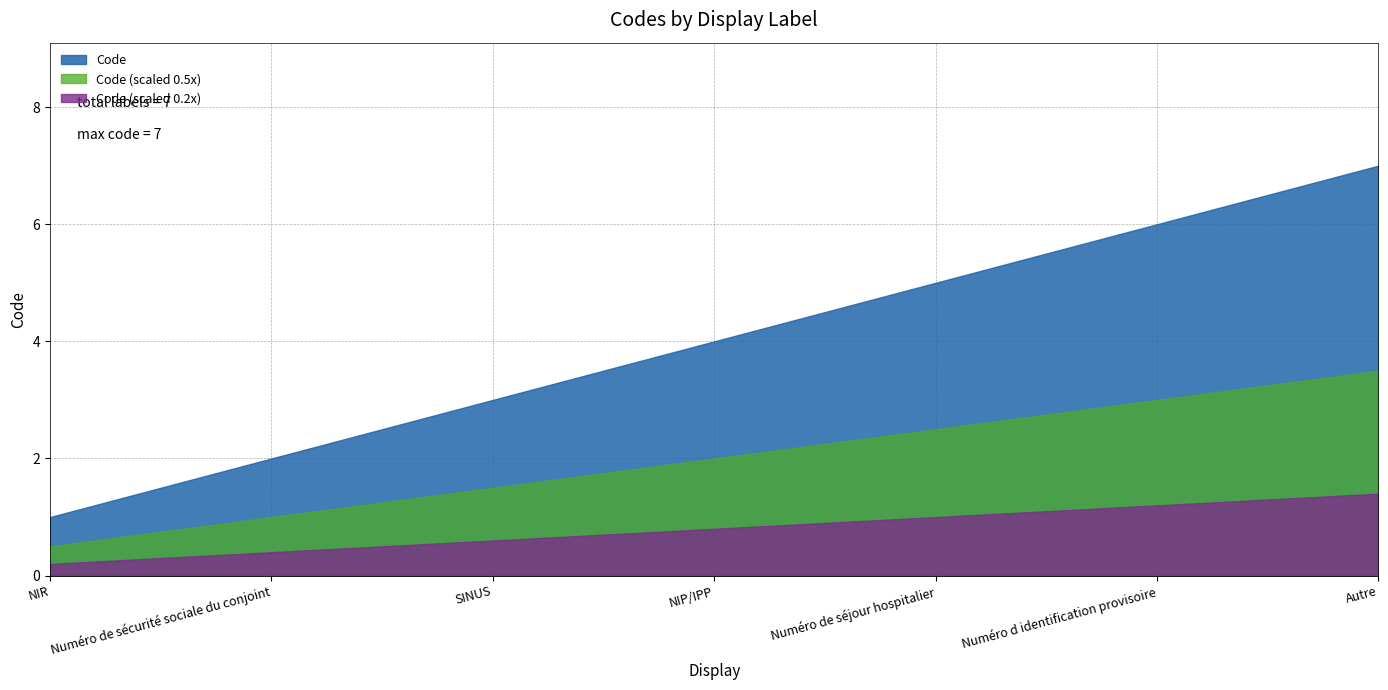

Approximately how many times larger is the value at Numéro de séjour hospitalier compared to Autre?

0.7